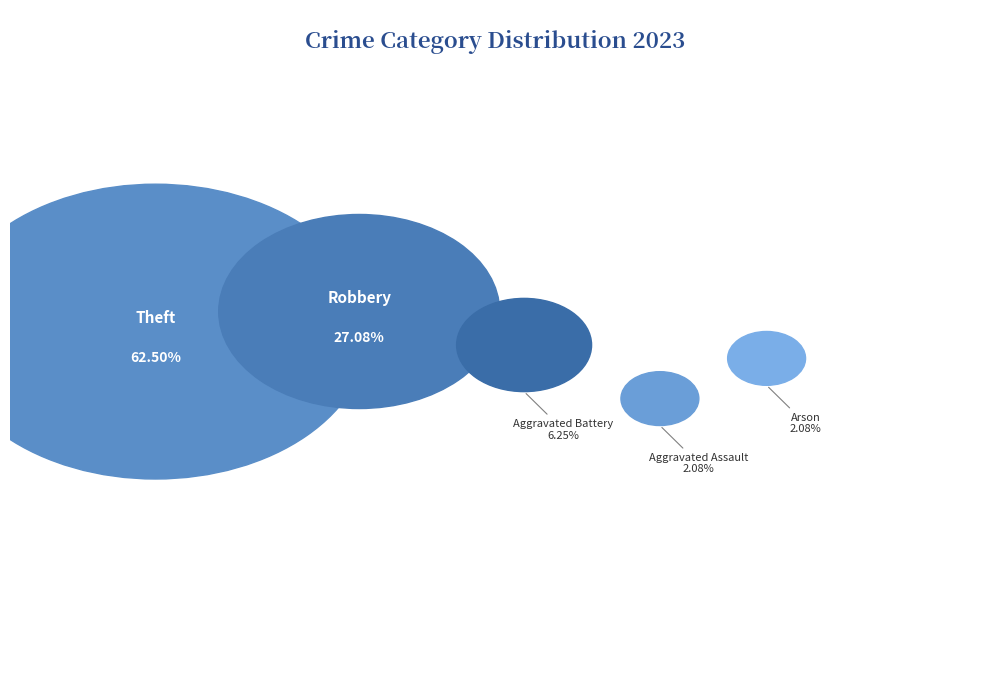

What is the largest slice in the pie chart?

Theft